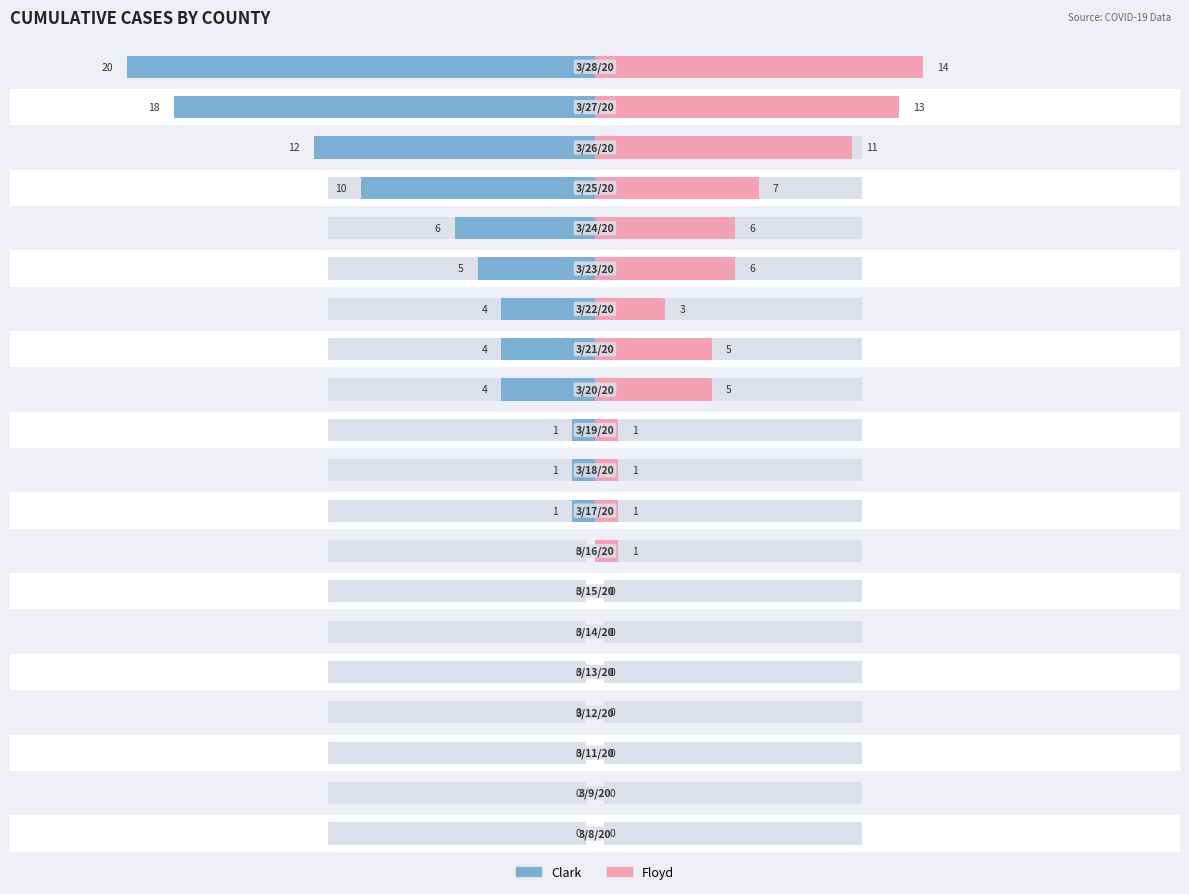

Which series has the largest range (max minus min)?

Clark